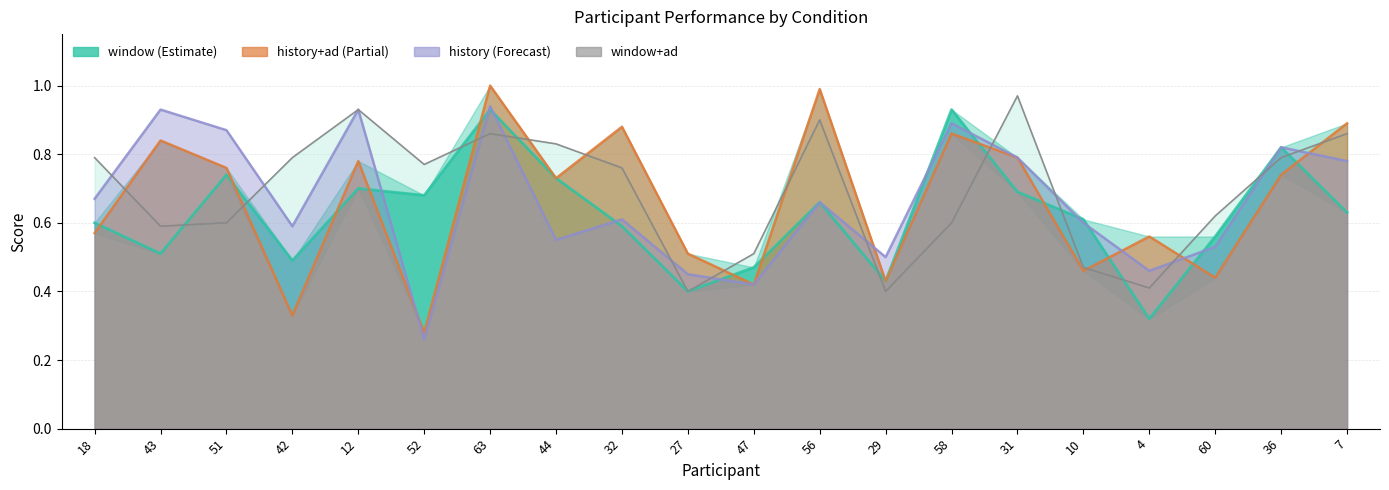

Does the chart display data point markers on the line(s)?

No